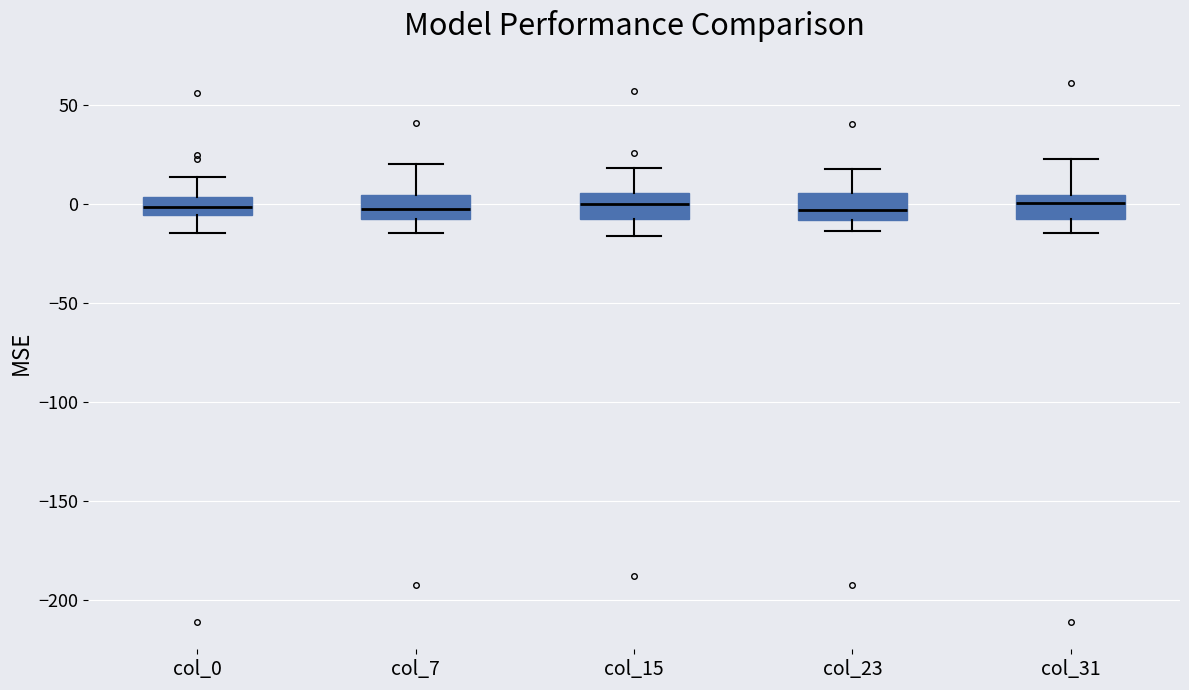

Where does the lower whisker of the box for col_15 end on the y-axis? The values are not printed on the chart, so give them approximately, as read against the axis.

-15